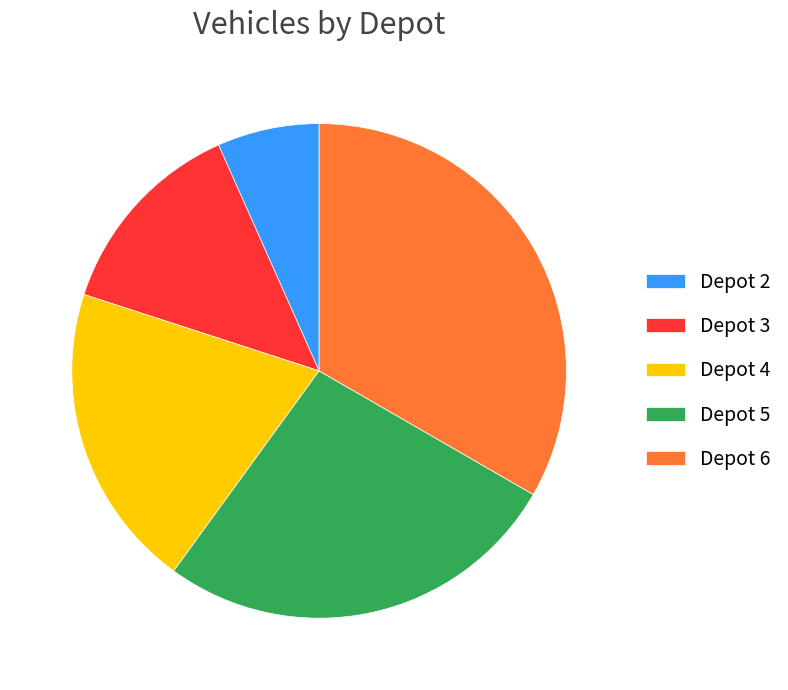

Combined, do Depot 5 and Depot 4 account for over 50%?

No